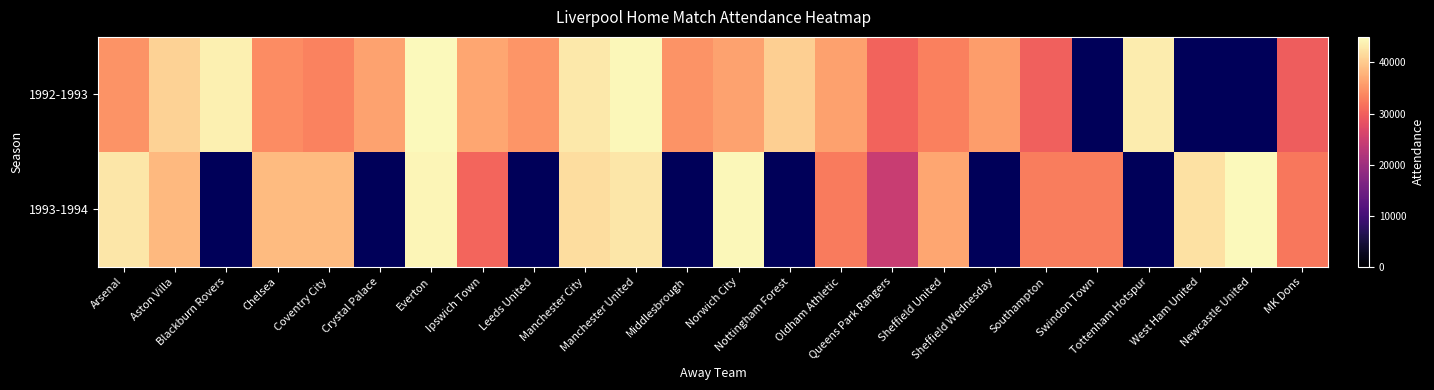

Where does the 1992-1993 series first go above 36380?

Aston Villa